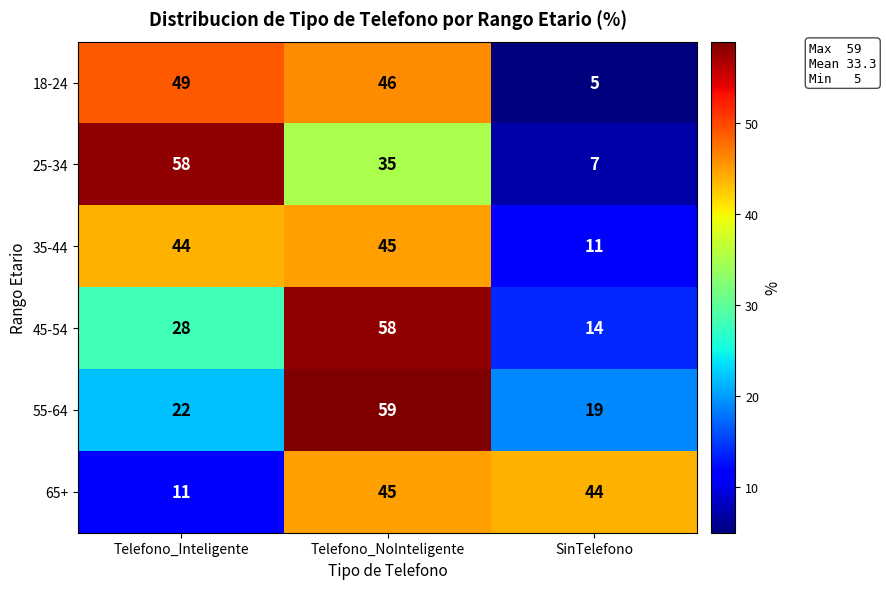

Which series has the widest spread of values?

25-34